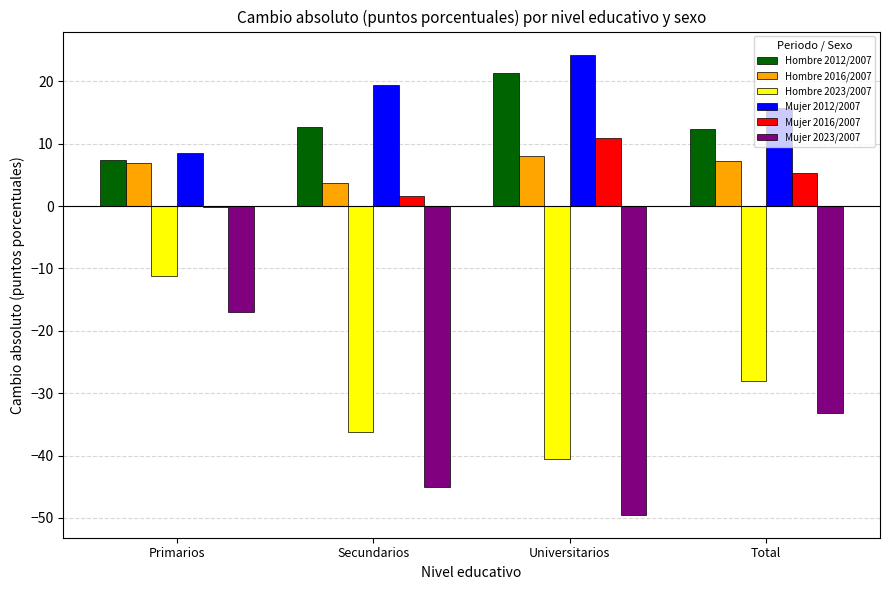

What is the difference between the Hombre 2012/2007 values at Secundarios and Universitarios?

8.5